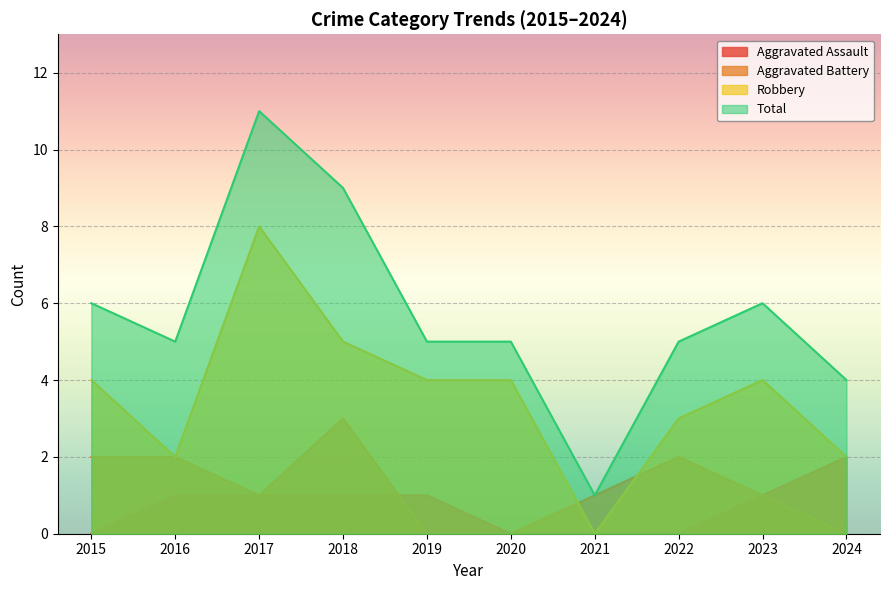

How many Aggravated Battery values are between 0 and 2?

9